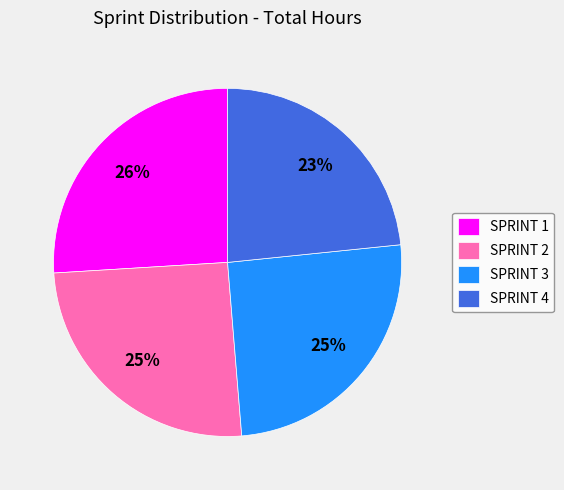

What is the smallest slice in the pie chart?

SPRINT 4